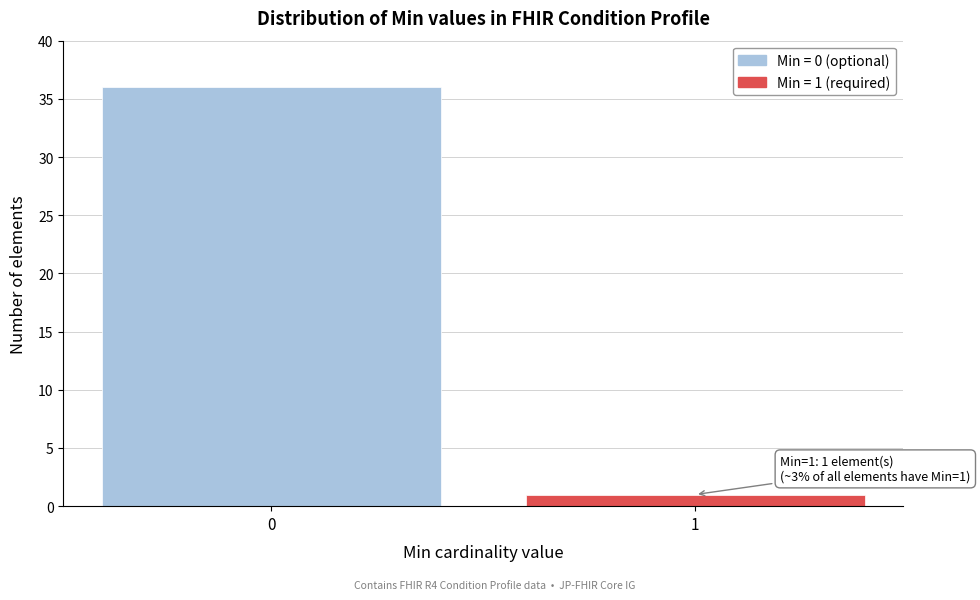

Reading right to left, extract all data points from this chart.

1	36